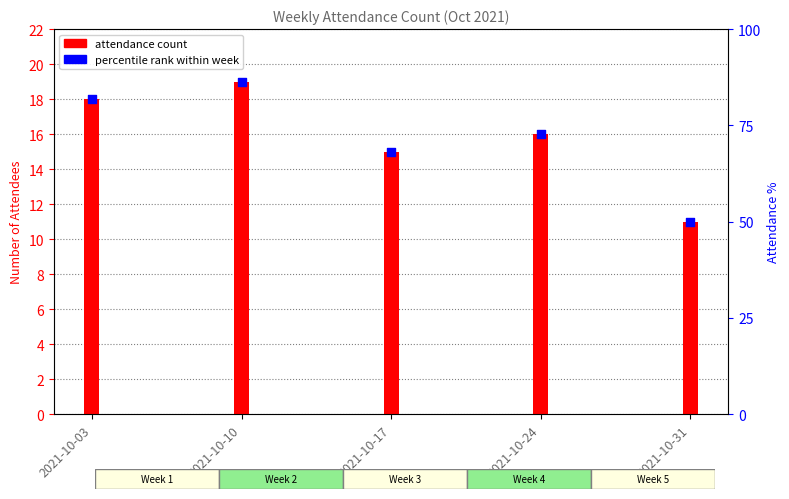

Which has a higher value, 2021-10-17 or 2021-10-24?

2021-10-24